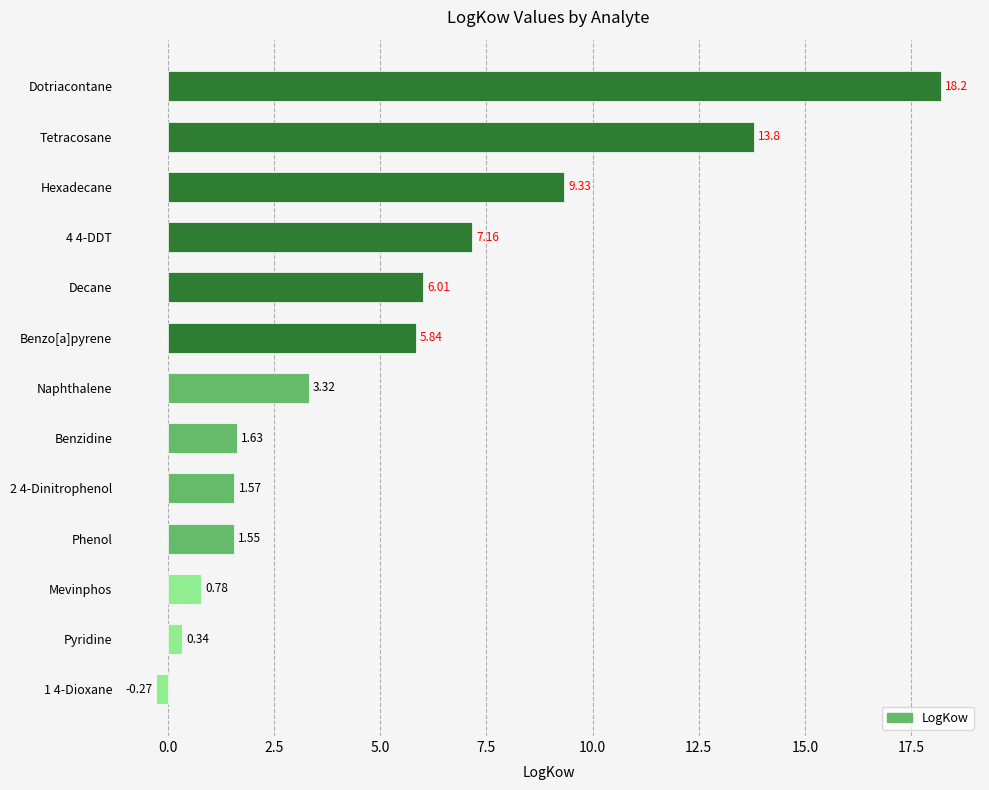

What is the average value?

5.3